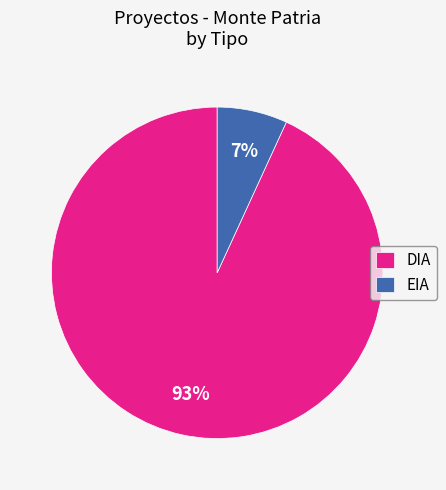

How many segments does this pie chart have?

2